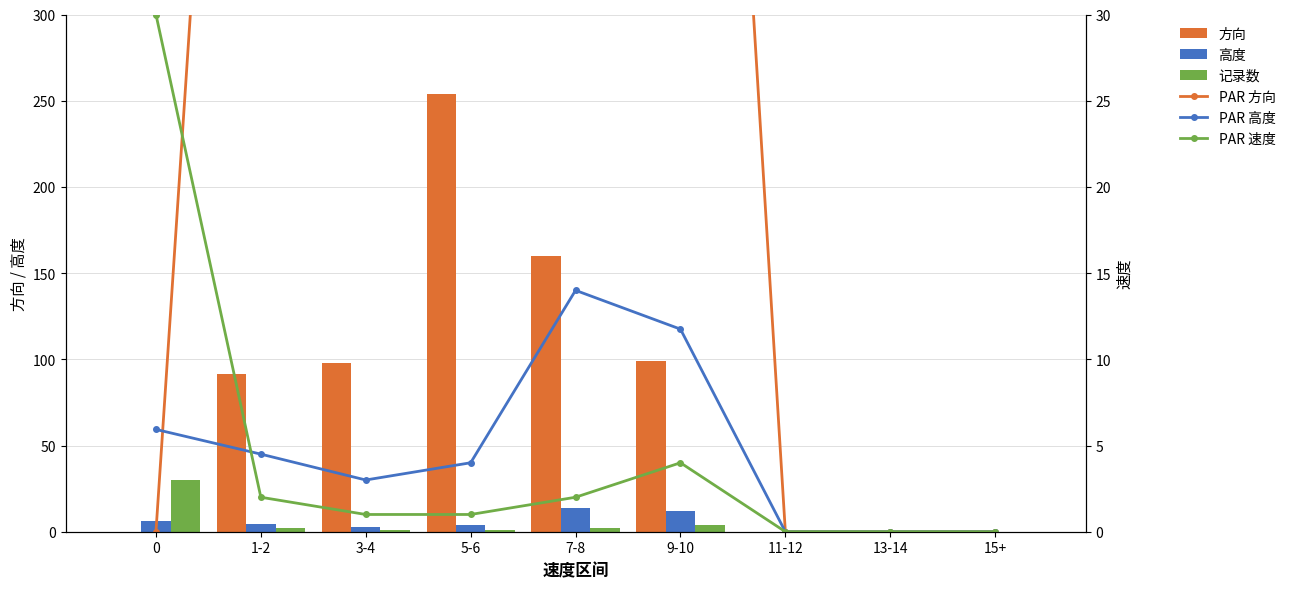

Reading right to left, list all the values displayed in this chart.

方向: 15+=0.0	13-14=0.0	11-12=0.0	9-10=98.8	7-8=160.0	5-6=254.0	3-4=98.0	1-2=91.5	0=0.0
高度: 15+=0.0	13-14=0.0	11-12=0.0	9-10=11.8	7-8=14.0	5-6=4.0	3-4=3.0	1-2=4.5	0=5.9
记录数: 15+=0.0	13-14=0.0	11-12=0.0	9-10=4.0	7-8=2.0	5-6=1.0	3-4=1.0	1-2=2.0	0=30.0
PAR 方向: 15+=0.0	13-14=0.0	11-12=0.0	9-10=98.8	7-8=160.0	5-6=254.0	3-4=98.0	1-2=91.5	0=0.0
PAR 高度: 15+=0.0	13-14=0.0	11-12=0.0	9-10=11.8	7-8=14.0	5-6=4.0	3-4=3.0	1-2=4.5	0=5.9
PAR 速度: 15+=0.0	13-14=0.0	11-12=0.0	9-10=4.0	7-8=2.0	5-6=1.0	3-4=1.0	1-2=2.0	0=30.0